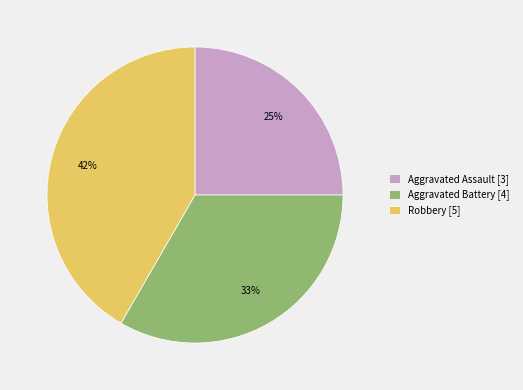

To the nearest percent, what is the difference between the Robbery and Aggravated Assault slice percentages?

17%